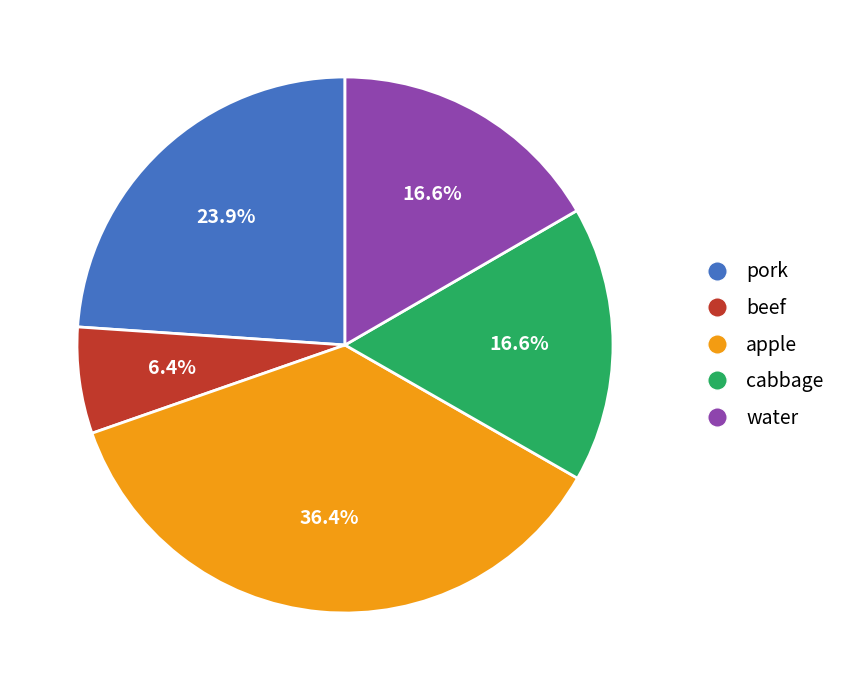

What portion of the pie excludes pork?

76.1%